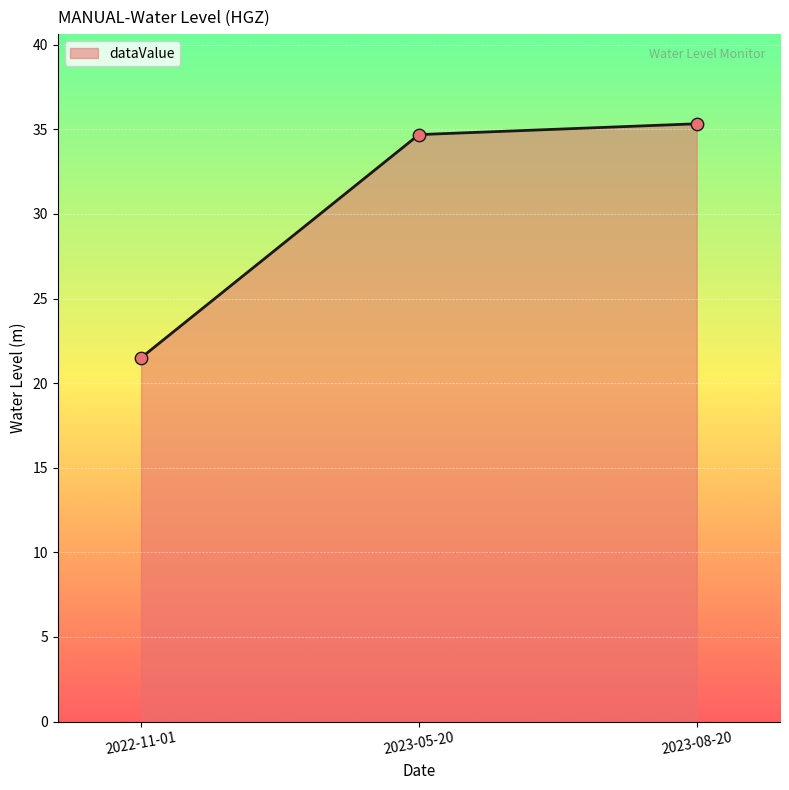

What is the change in value from 2022-11-01 to 2023-05-20?

+13.2